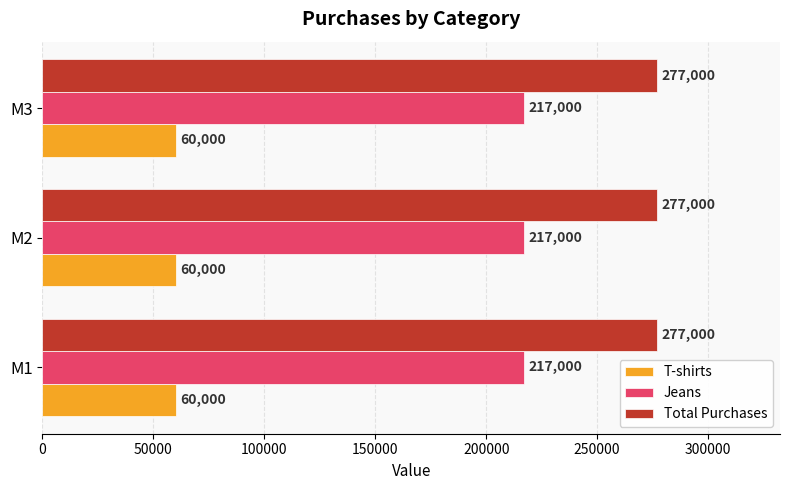

Is the value of Jeans at M3 greater than the value of T-shirts at M3?

Yes